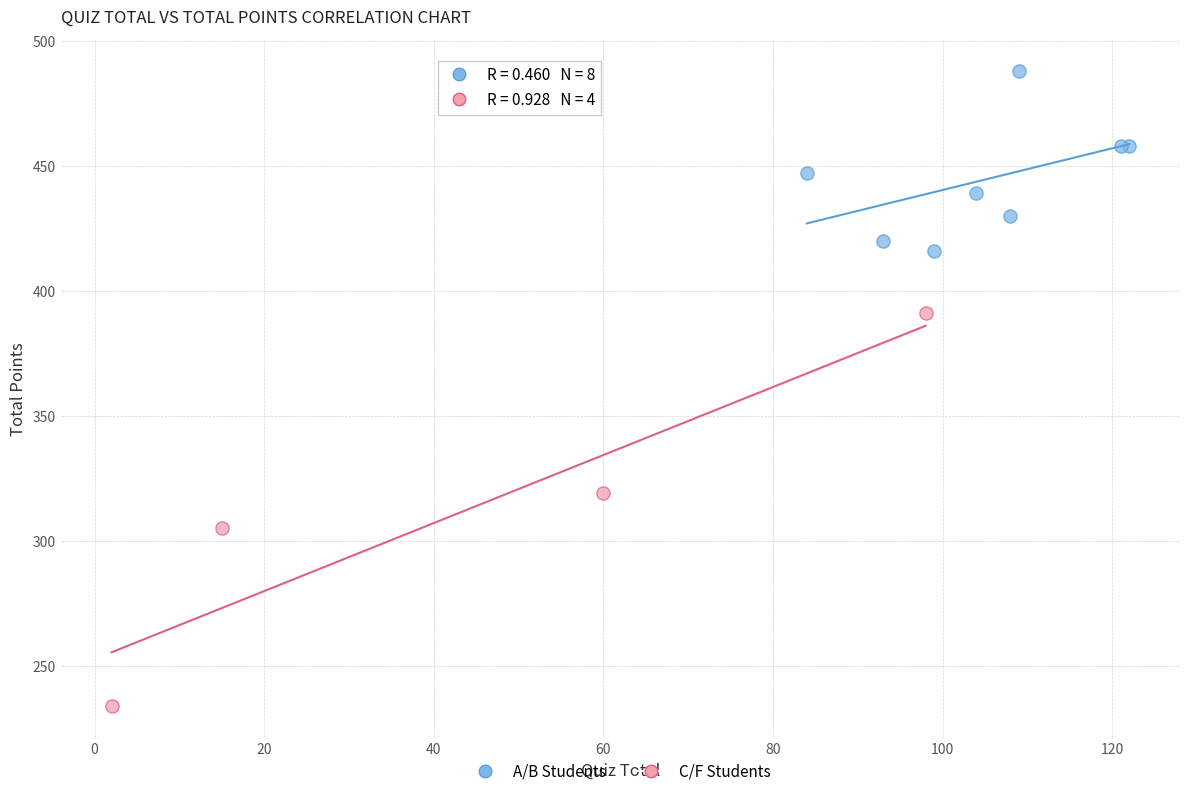

Which series contains the lowest Y value?

C/F Students